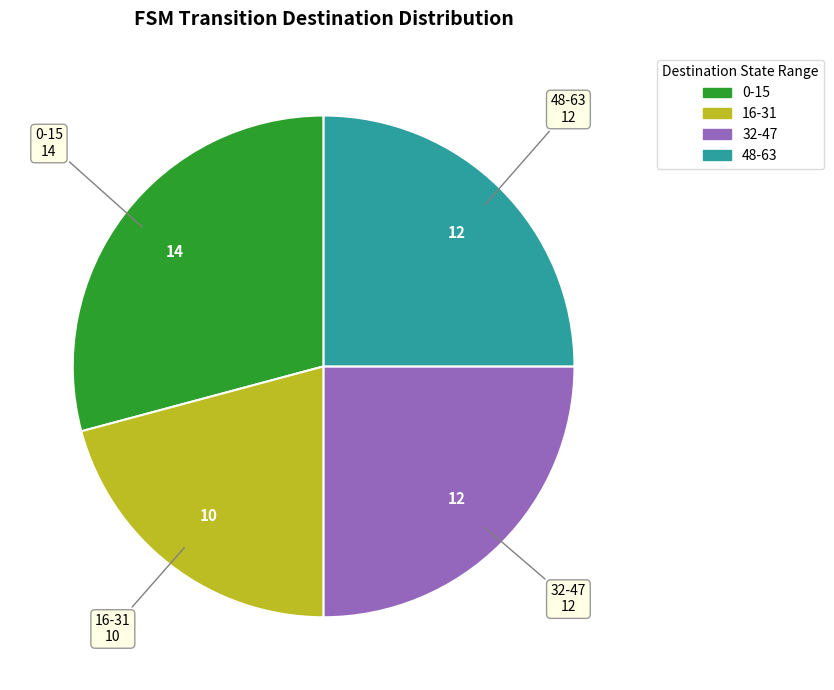

Is there a majority slice in this chart?

No